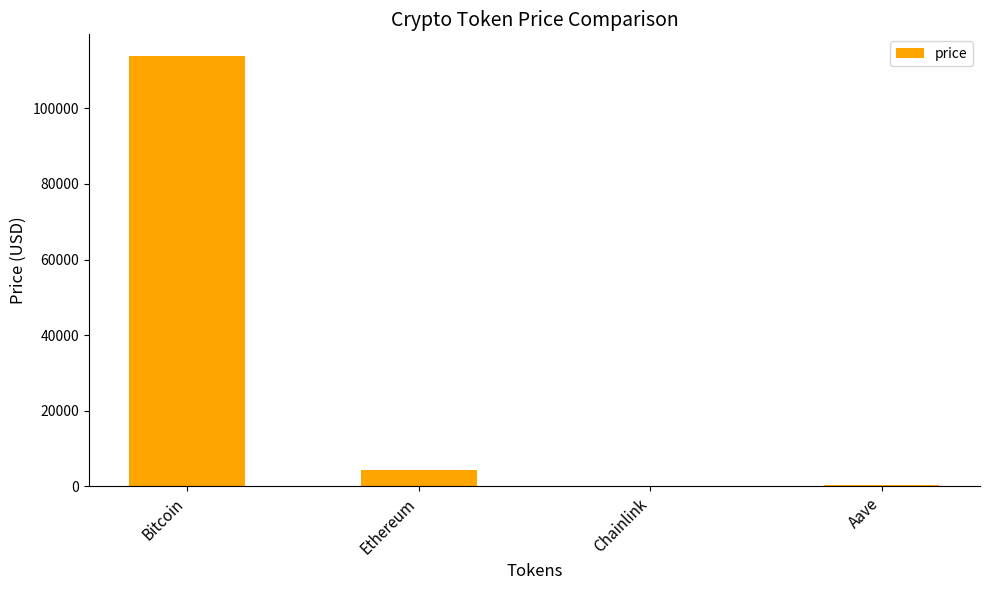

What is the greatest value displayed?

113904.0